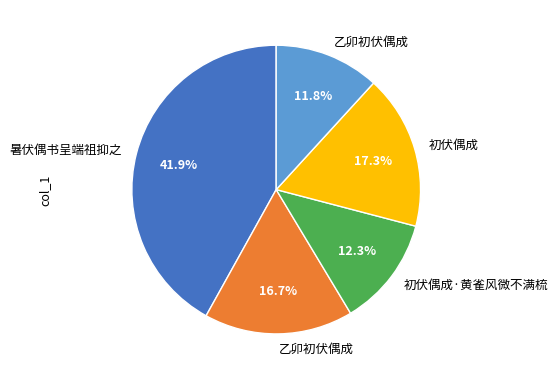

Is there a majority slice in this chart?

No